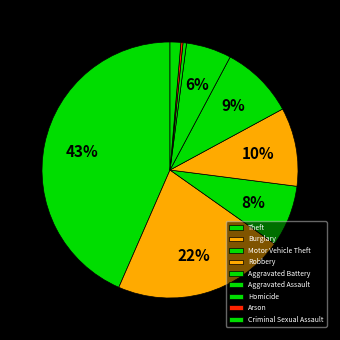

How much of the chart is everything except Aggravated Battery?

90.7%